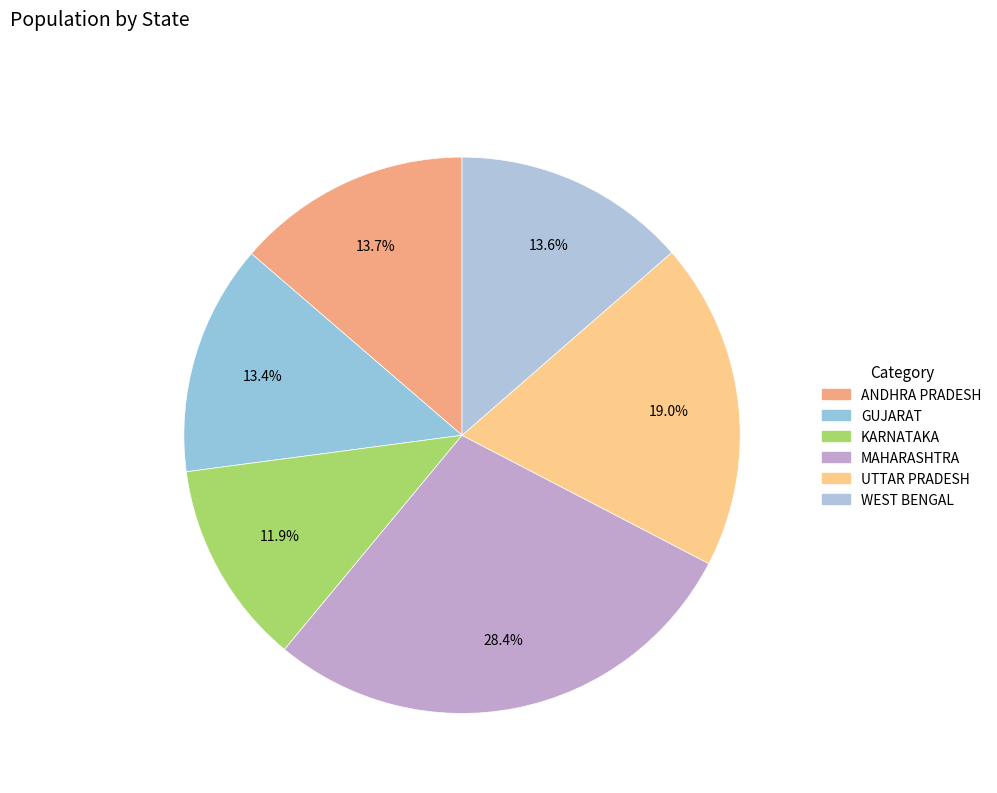

Which has a higher value, UTTAR PRADESH or WEST BENGAL?

UTTAR PRADESH